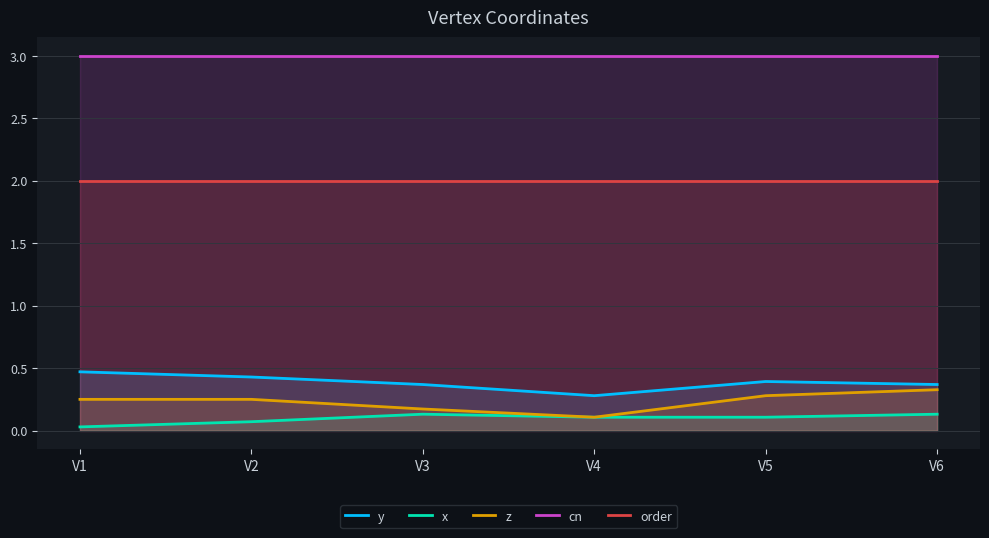

What is the maximum value for x?

0.1